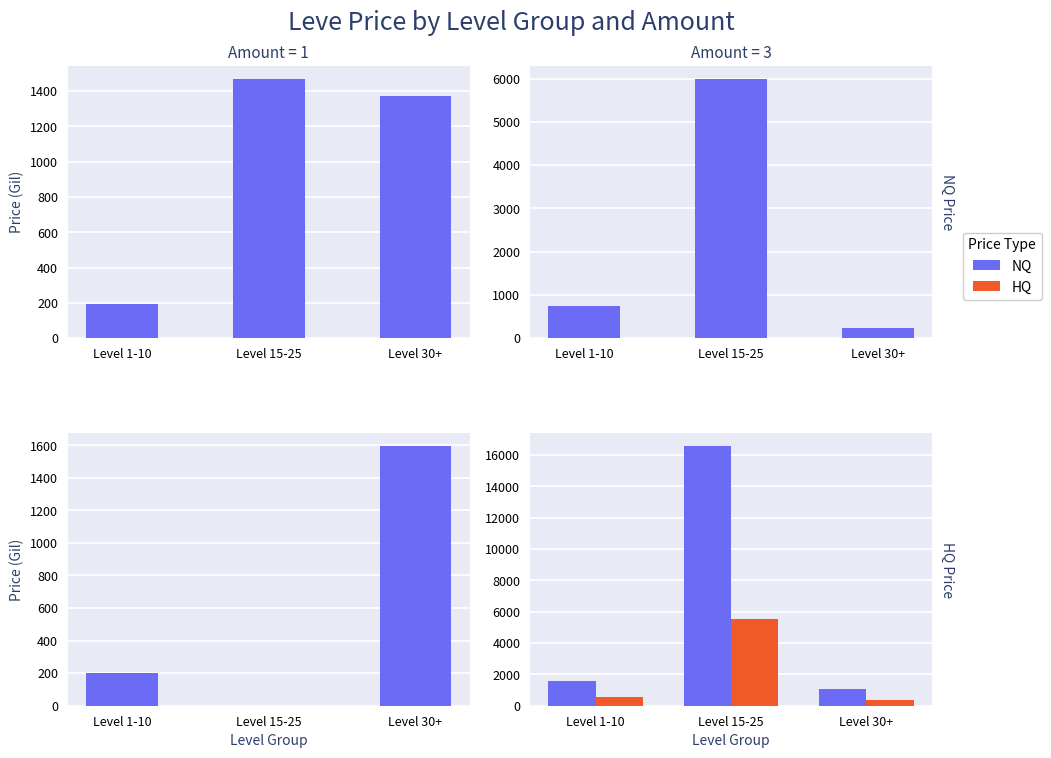

Rank the series by their maximum value, from highest to lowest.

NQ, HQ